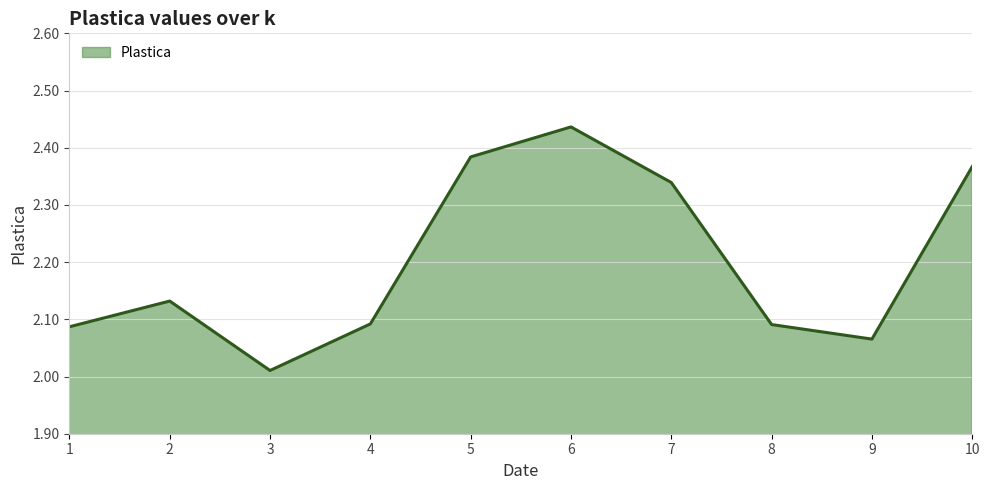

Which category has the highest value across all series?

6